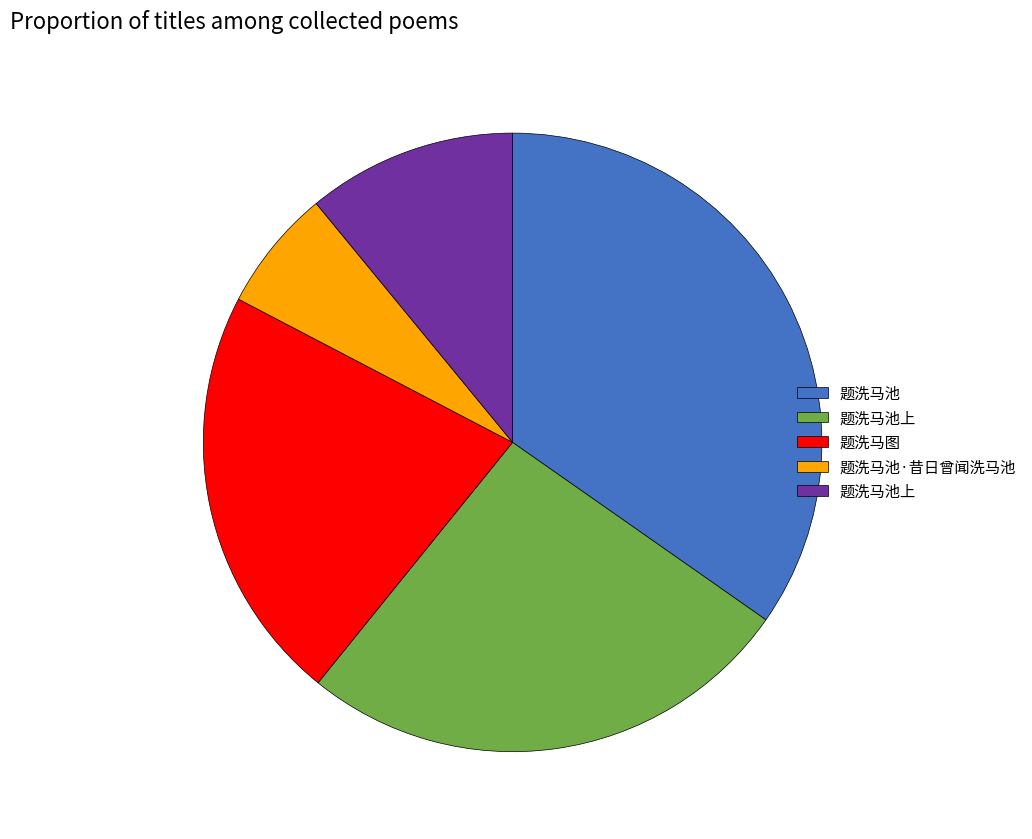

Is there a majority slice in this chart?

No